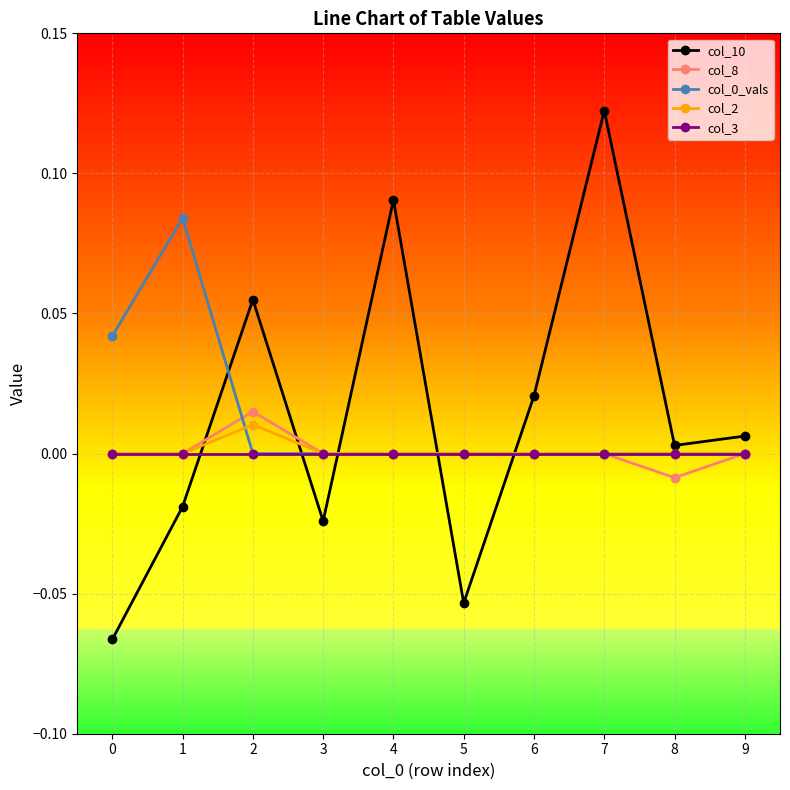

Does the chart have visible grid lines?

Yes